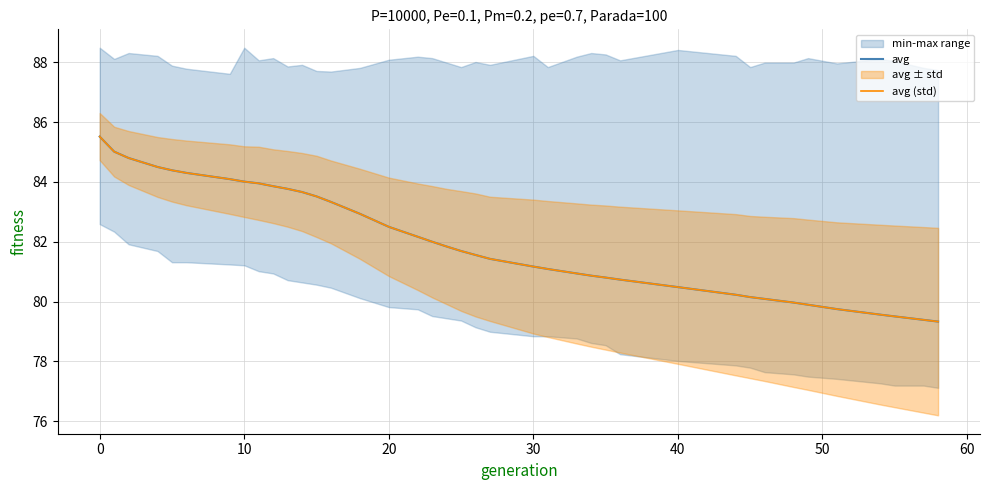

Is it true that avg equals 59.0 at 10?

False